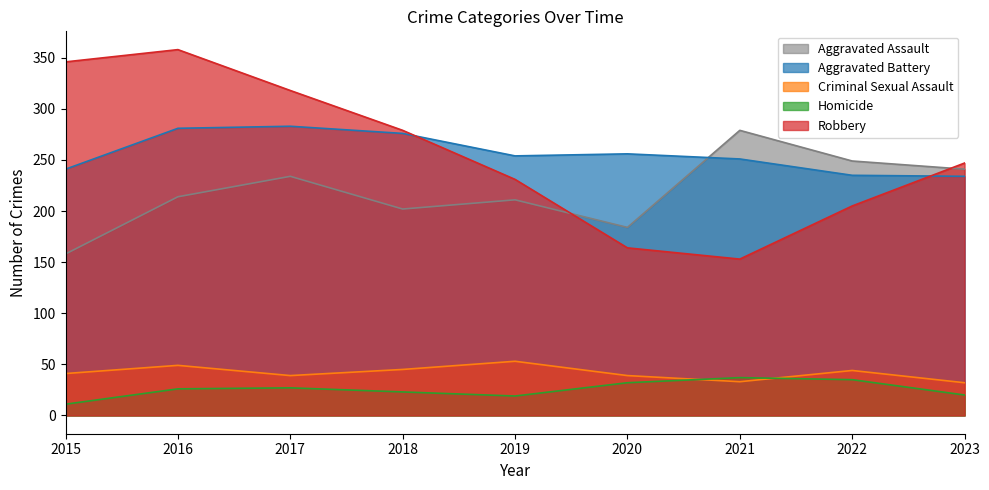

At which label does Aggravated Battery first exceed 254?

2016